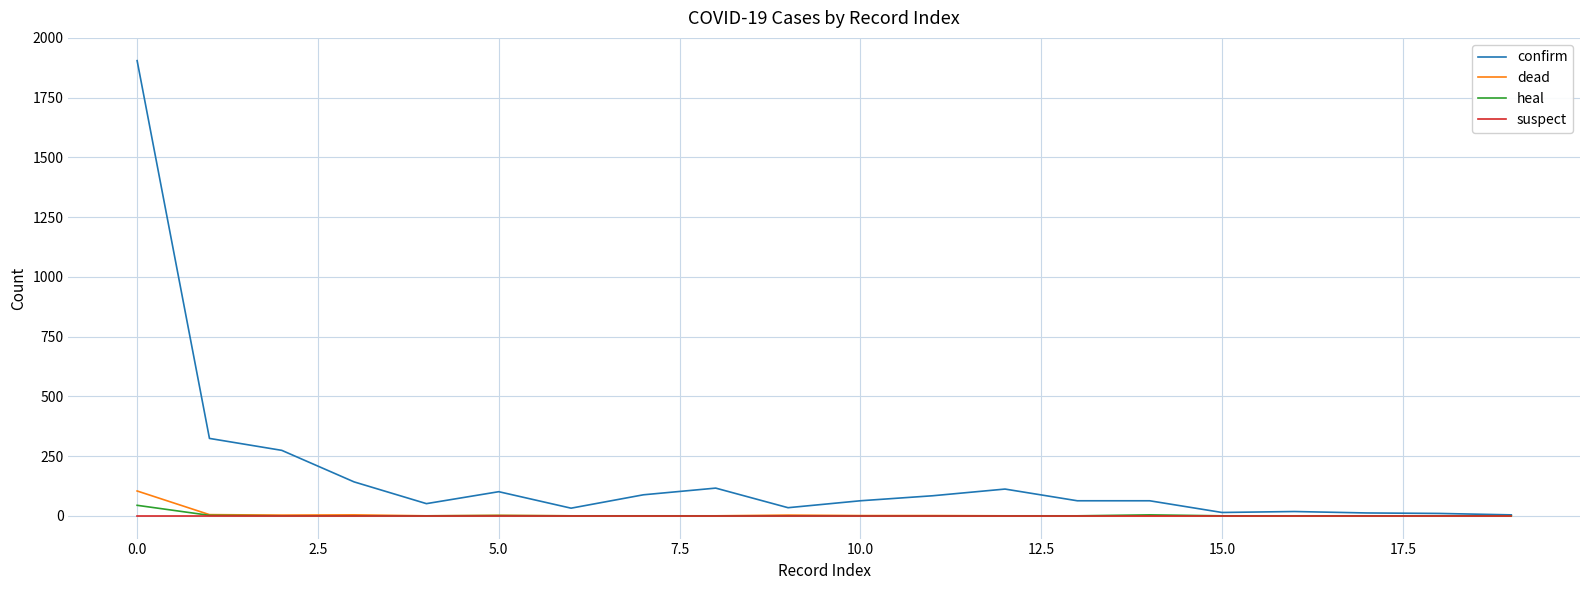

Which series has the largest total across all categories?

confirm